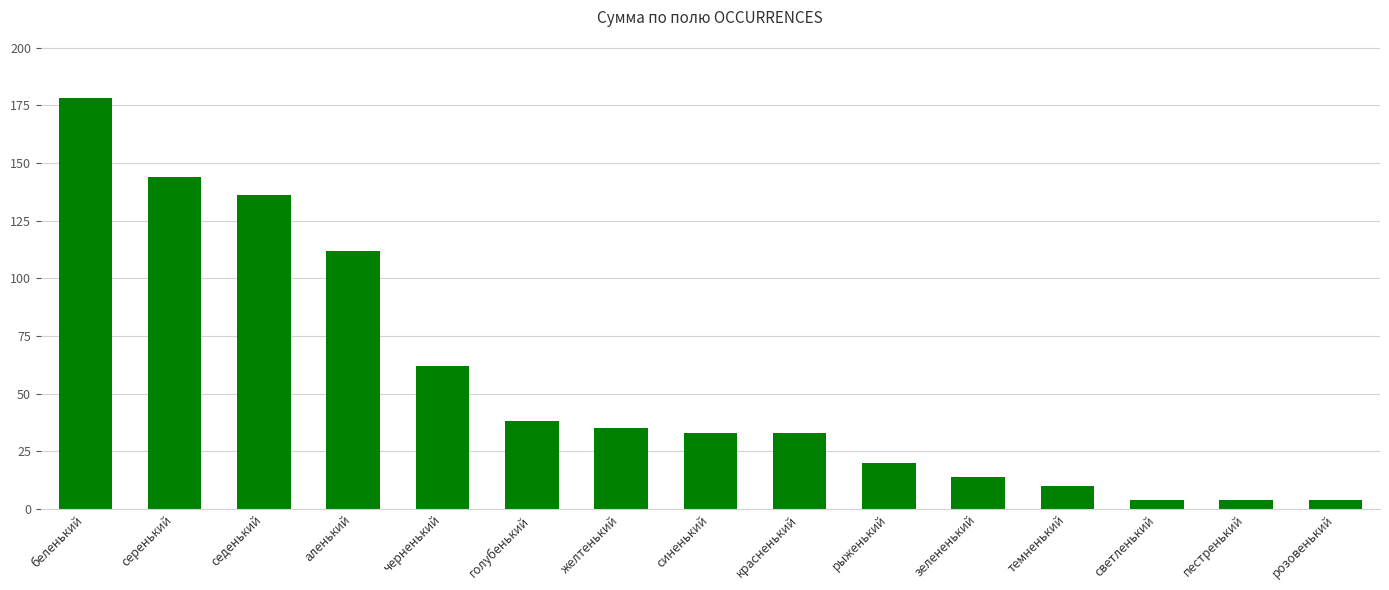

Between розовенький and аленький, which is larger?

аленький